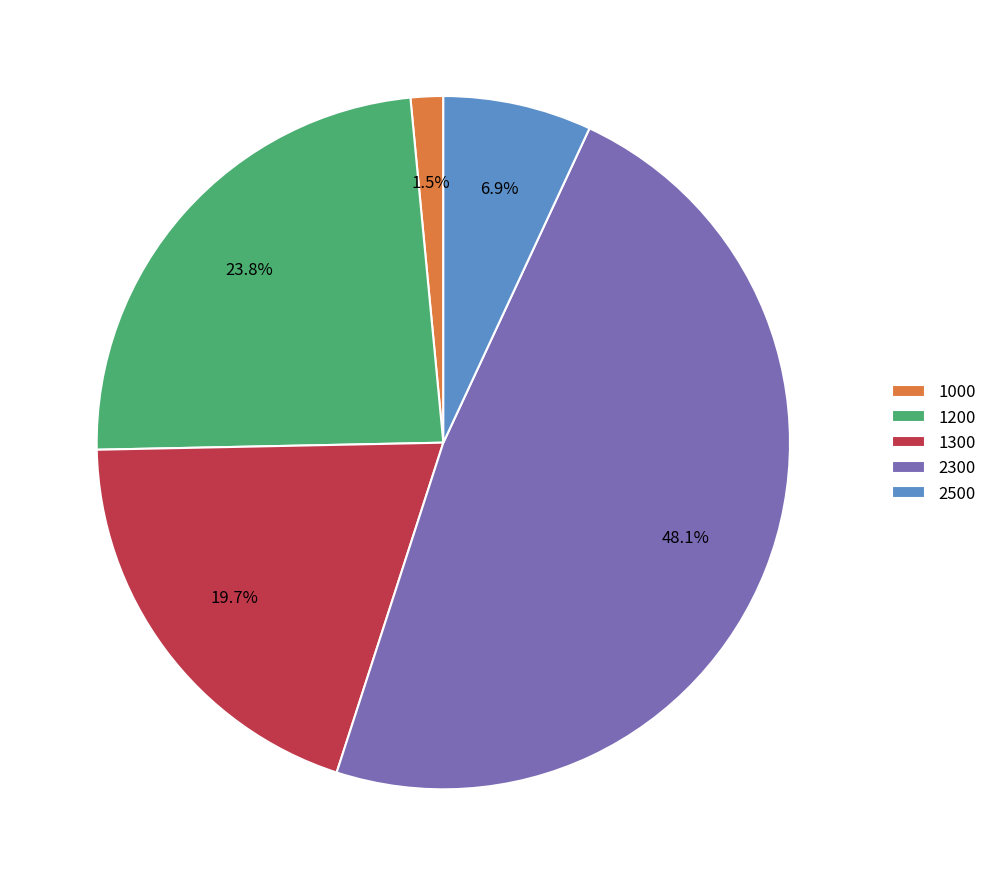

Which category has the smallest portion of the pie?

1000